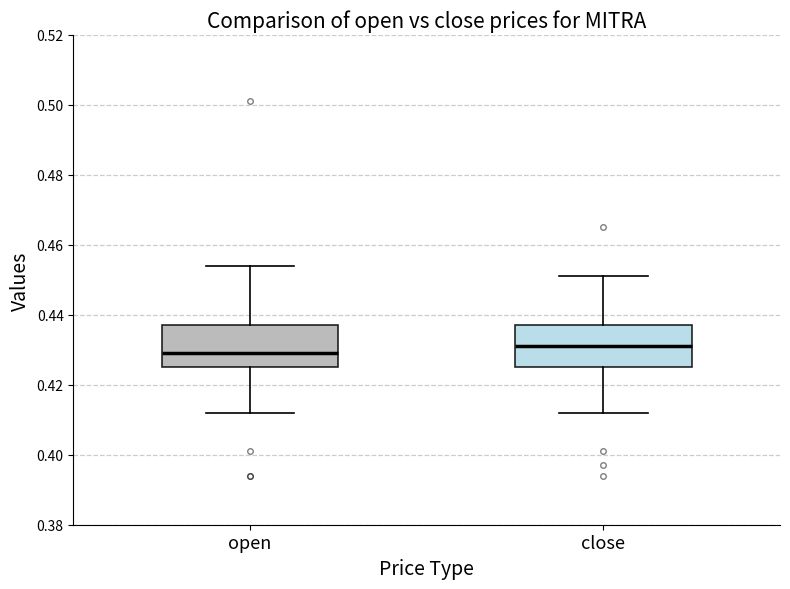

Which box has the highest median line?

close